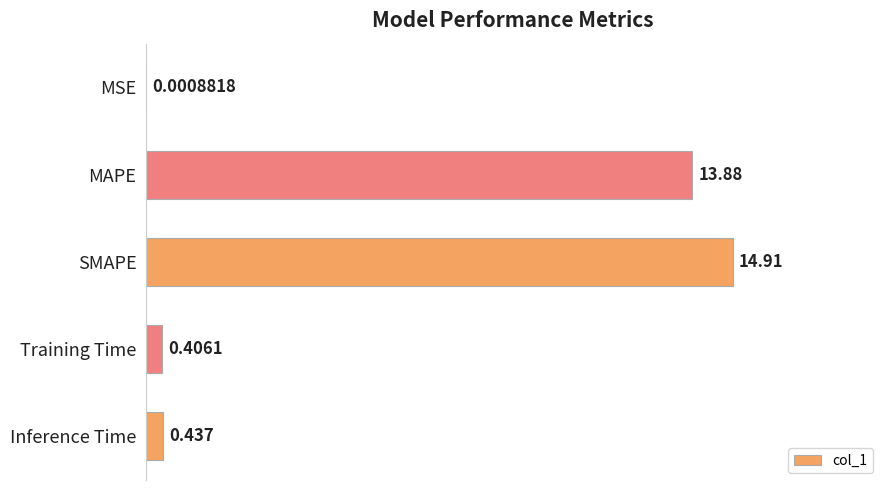

Are the bars horizontal?

Yes